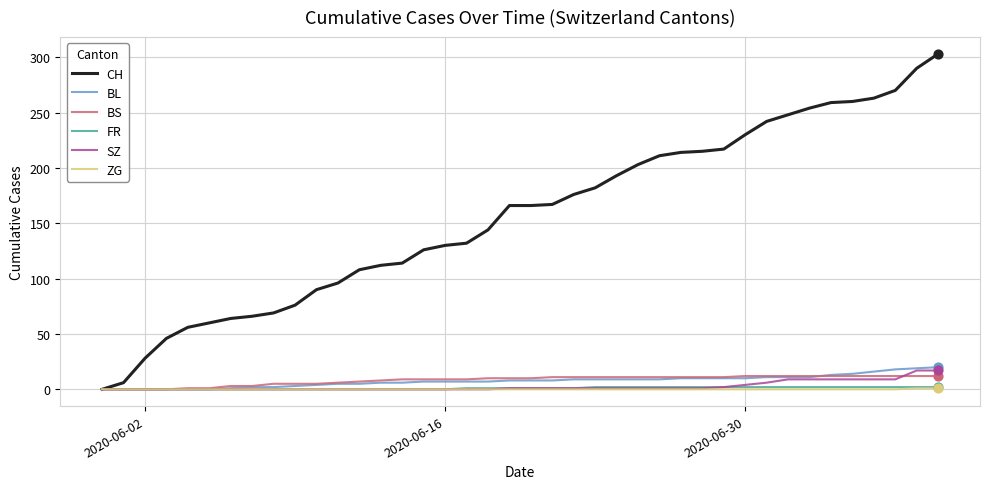

Which series has the largest range (max minus min)?

CH